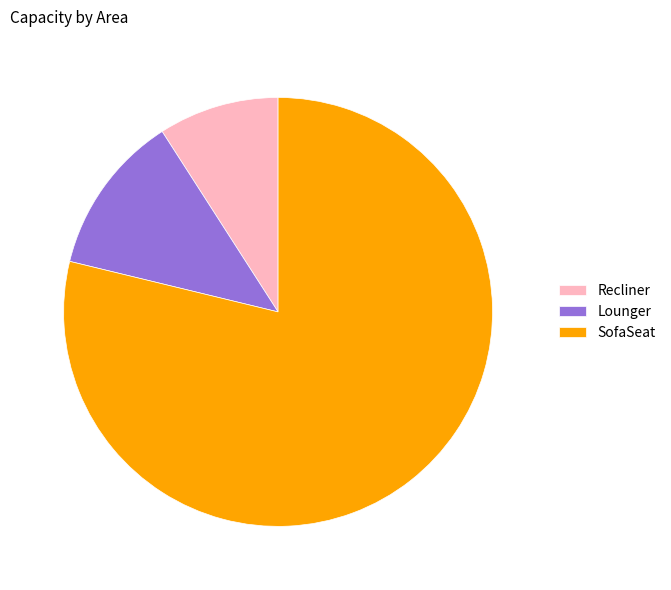

What is the largest slice in the pie chart?

SofaSeat